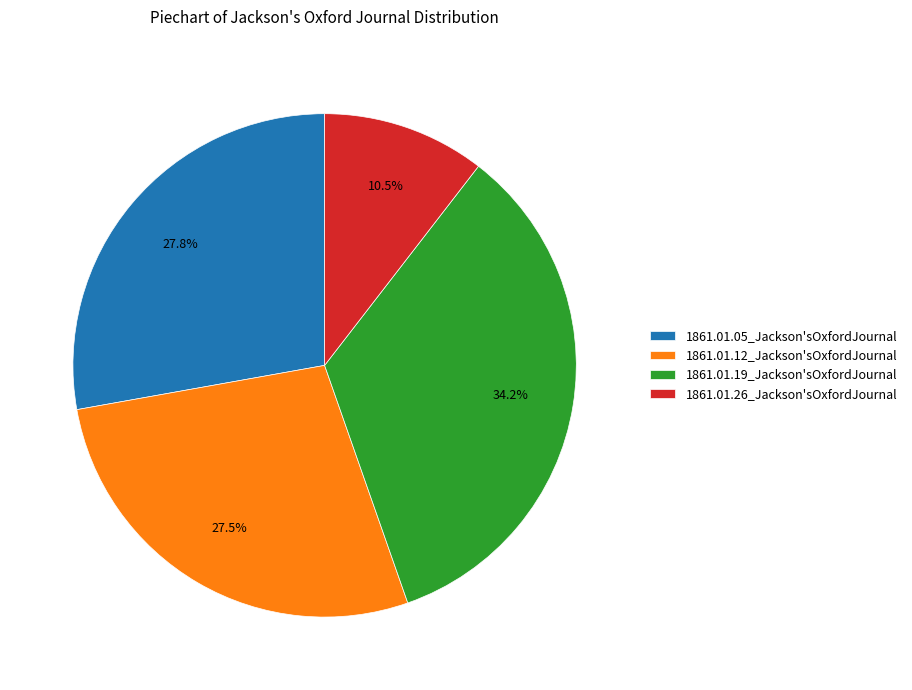

What is the total percentage of 1861.01.12_Jackson'sOxfordJournal and 1861.01.19_Jackson'sOxfordJournal?

61.7%